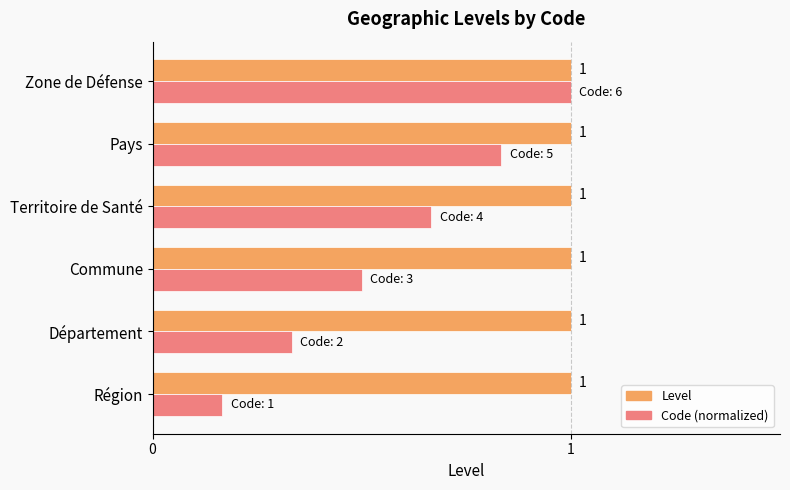

What is the minimum value for Level?

1.0